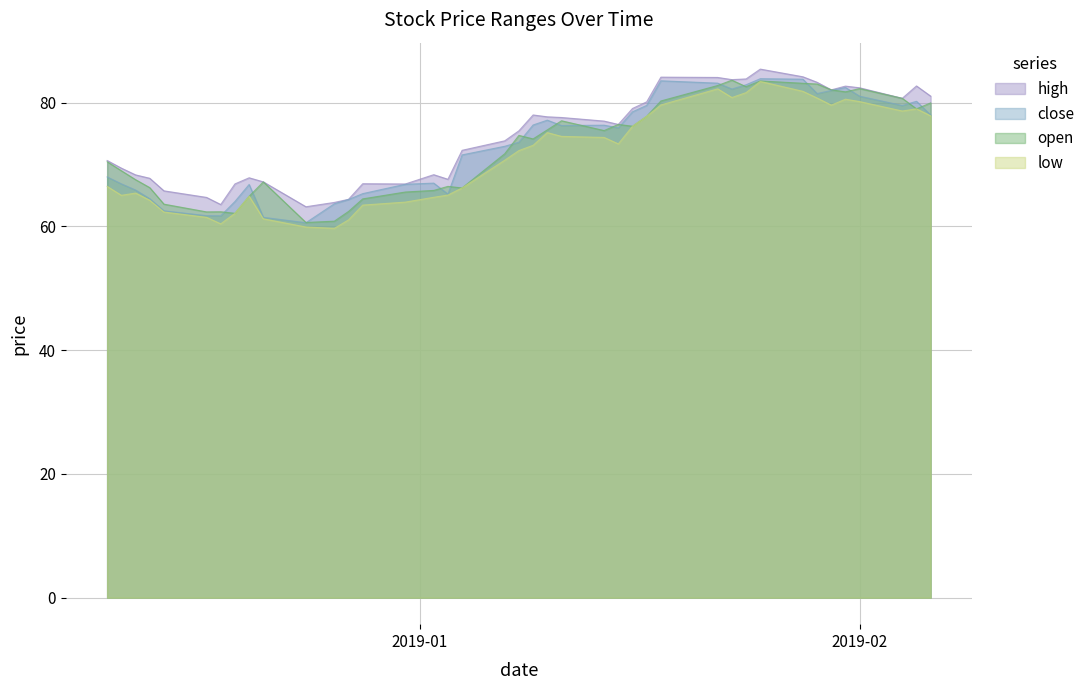

What is the highest value of the low series?

83.4